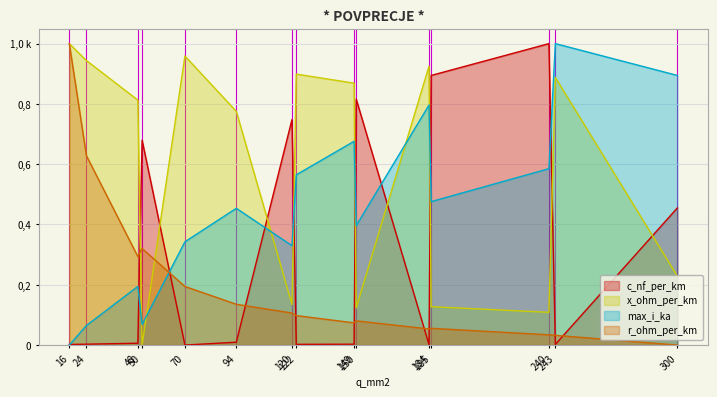

Count the number of categories in the chart.

15